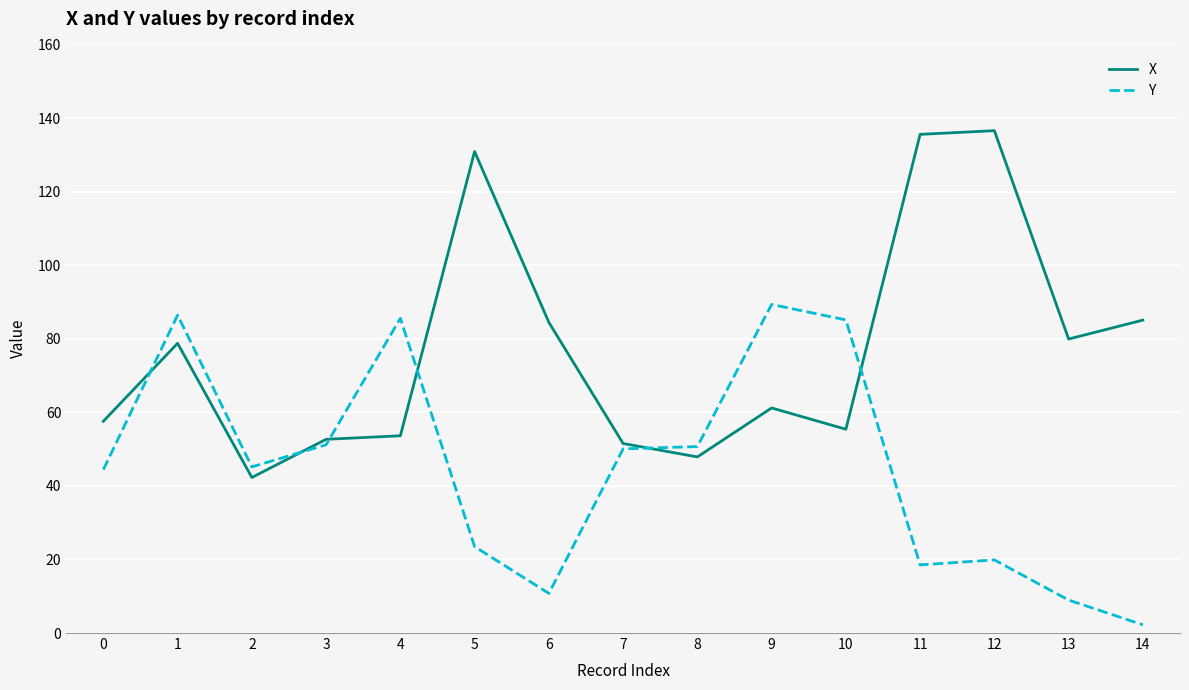

Where is the first local maximum for X?

1